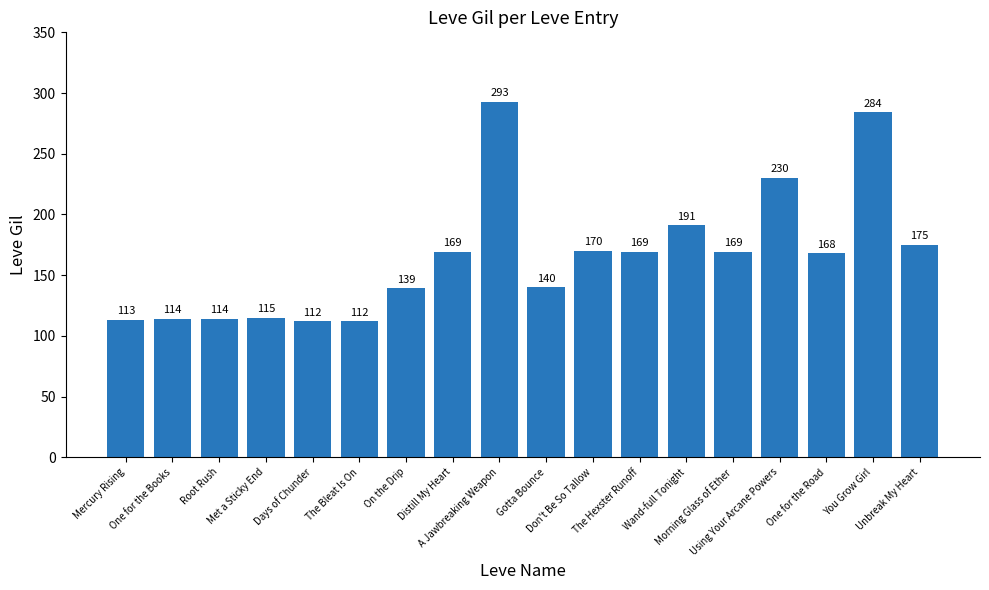

The value at One for the Road is 168. True or false?

True